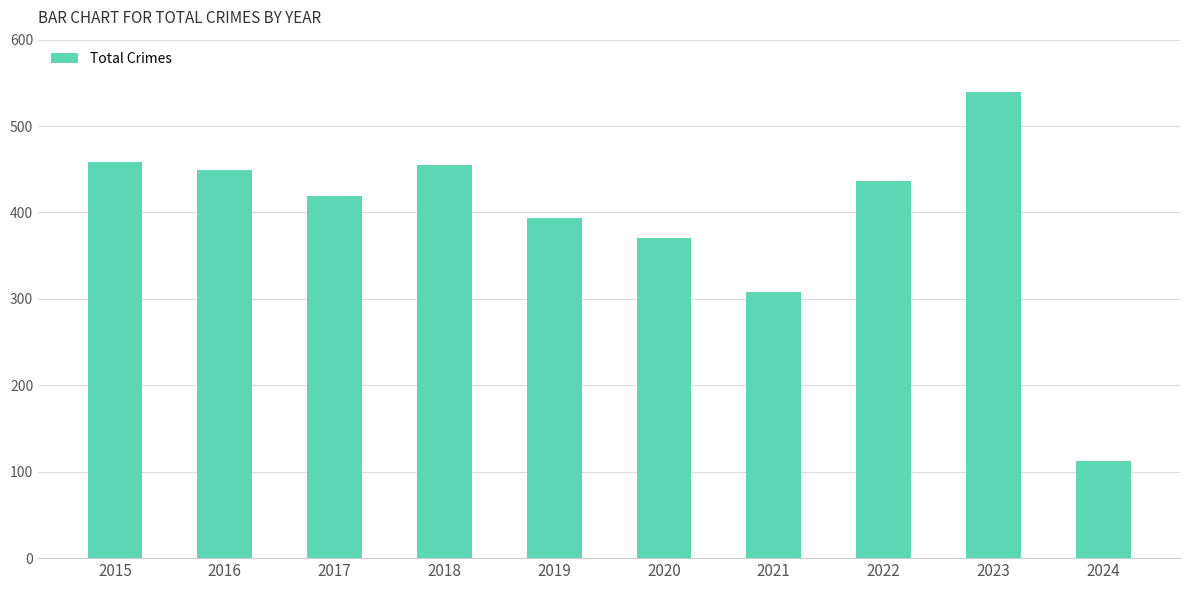

What is the average value?

394